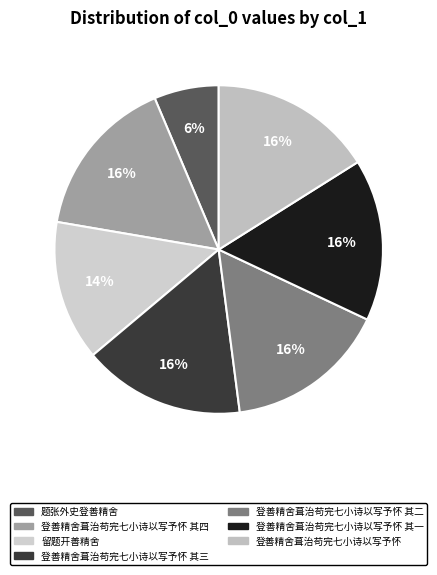

To the nearest percent, what is the difference between the largest and smallest slice percentages?

10%